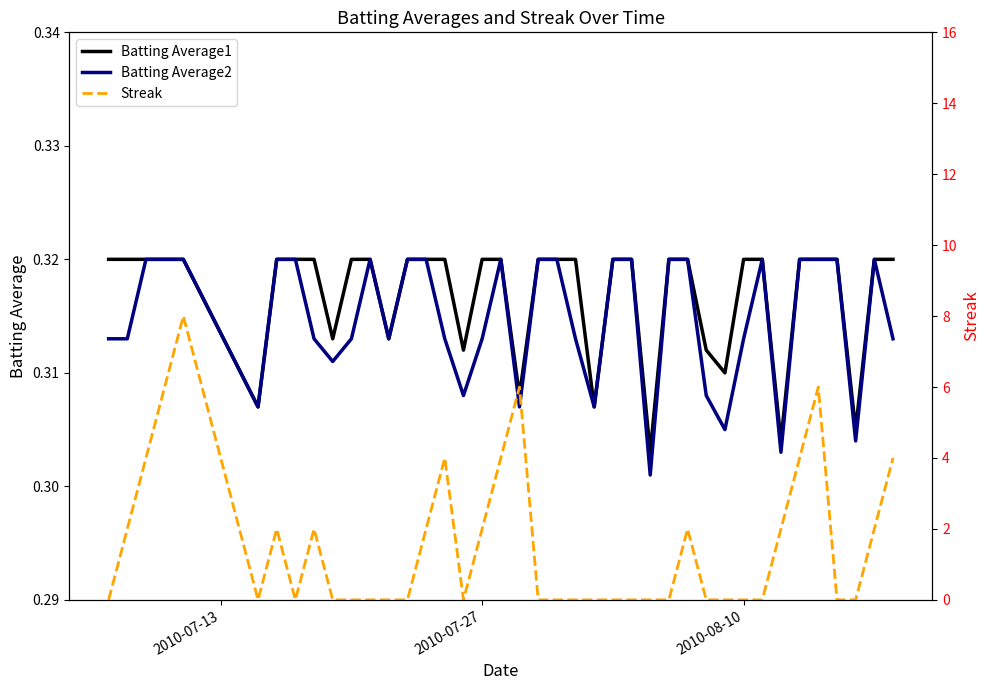

Does the chart have visible grid lines?

No